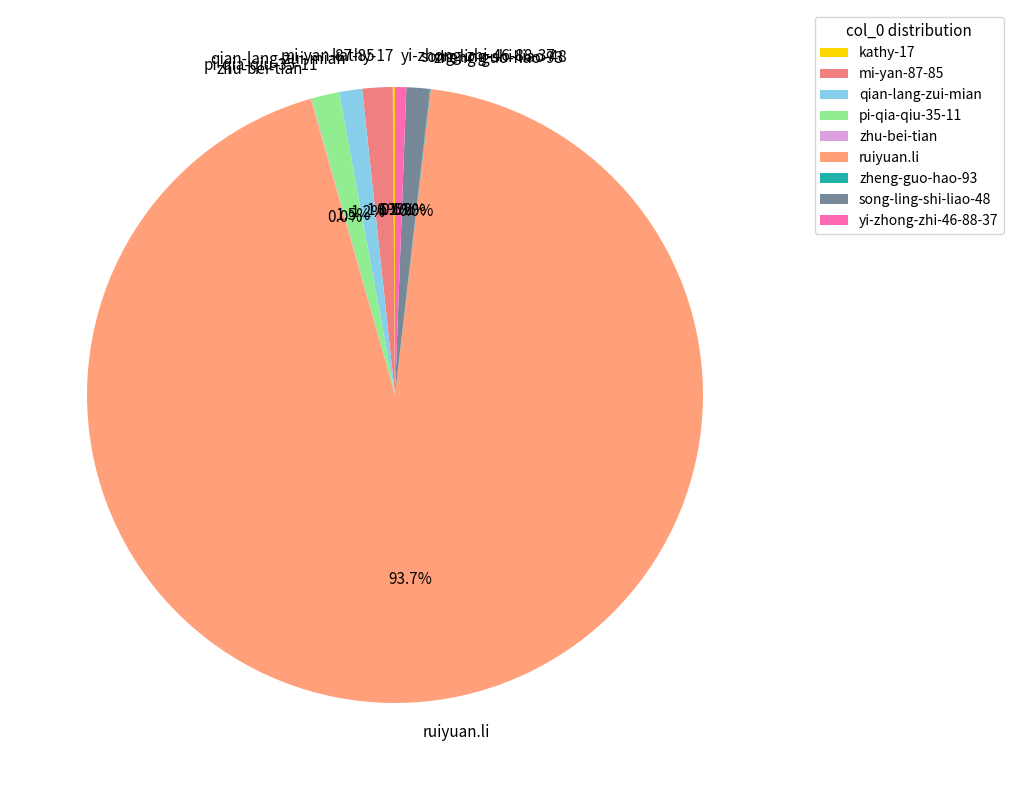

Is there any slice that represents more than half of the pie?

Yes